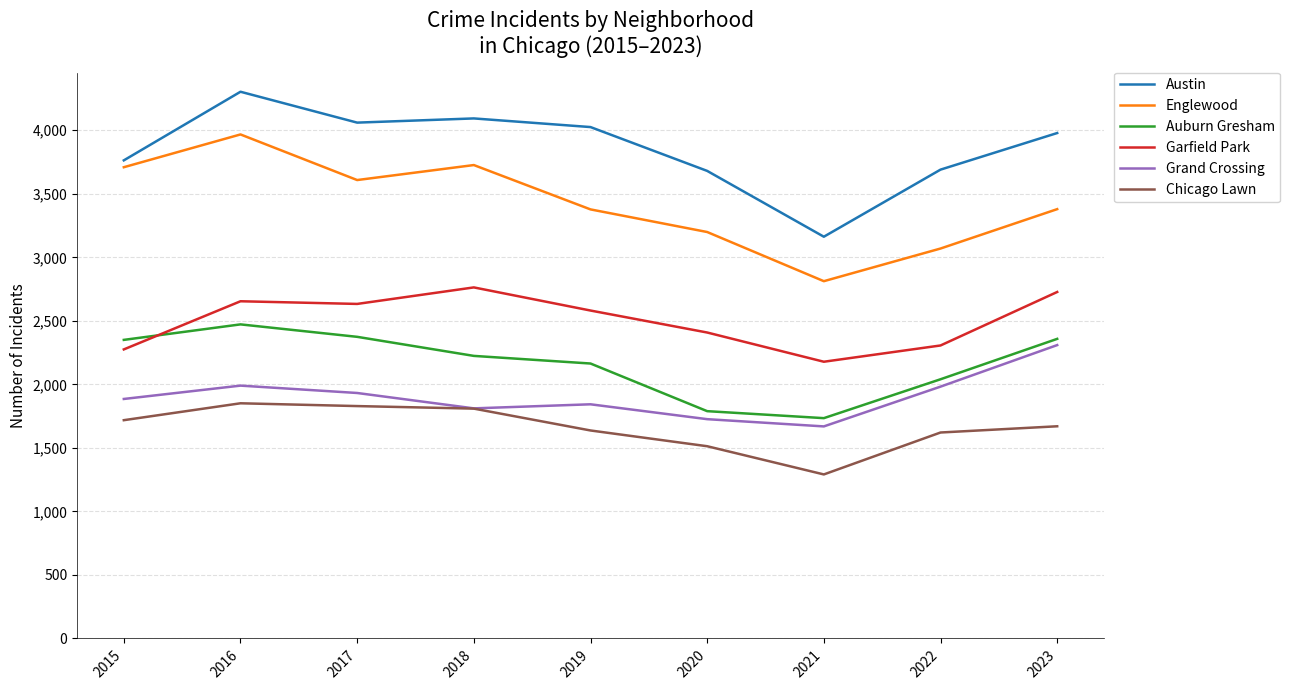

Which series has the widest spread of values?

Englewood